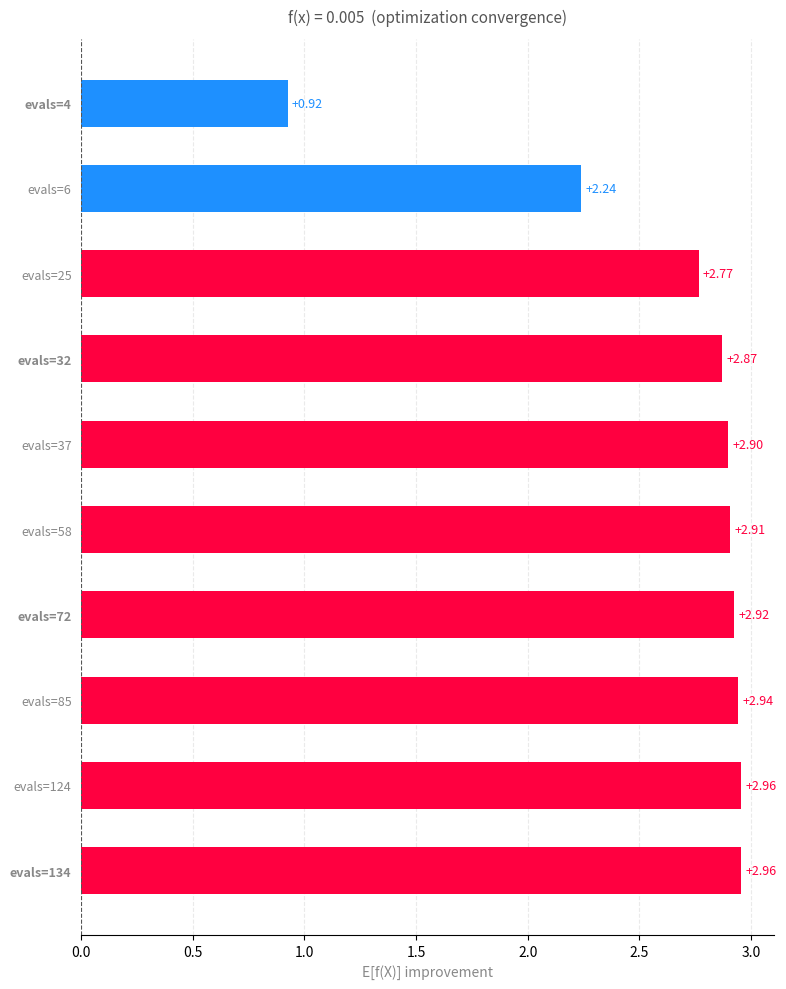

What is the average value?

2.6